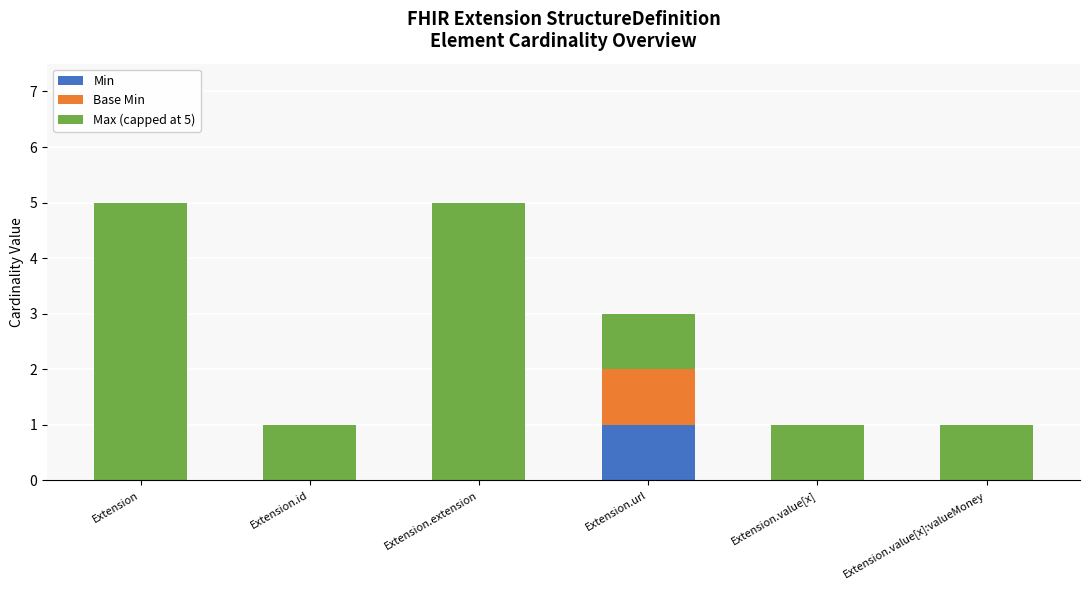

What are all the series names shown in the legend?

Min, Base Min, Max (capped at 5)